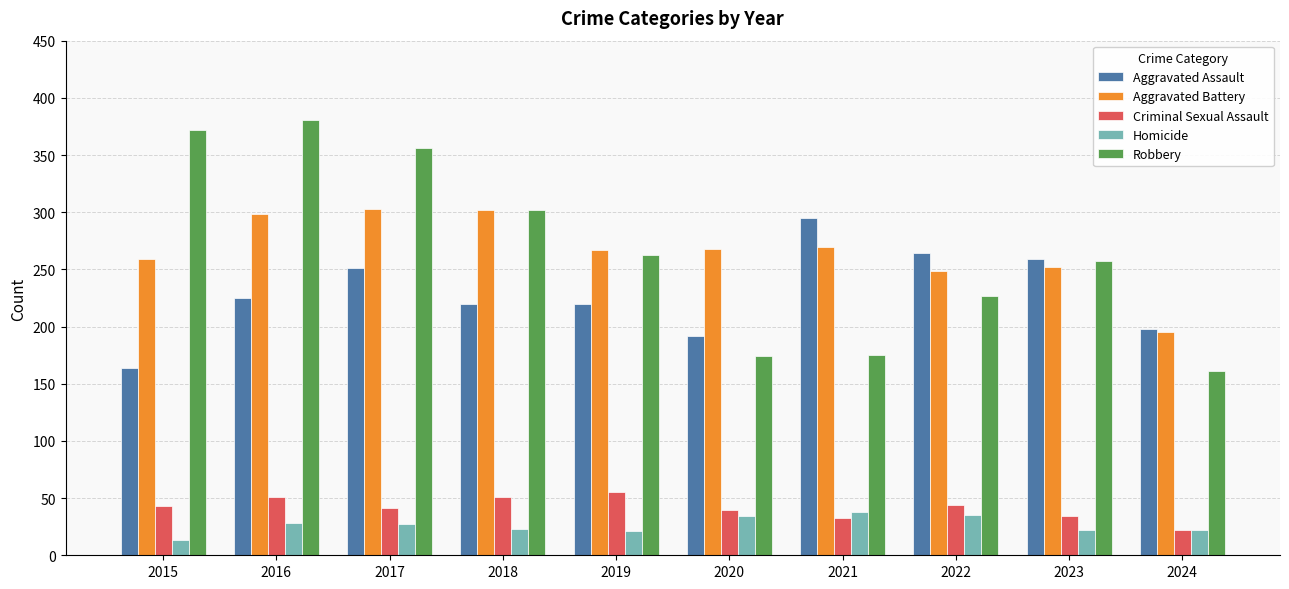

At how many categories does at least one series exceed 306?

3